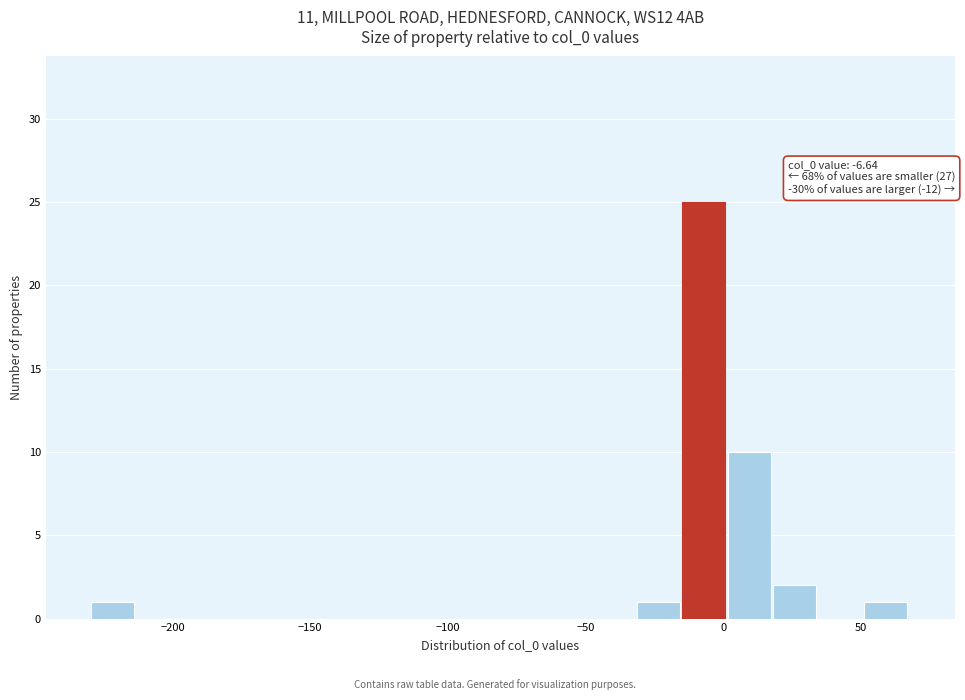

Read against the x-axis, roughly where is the centre of the tallest bar?

-5